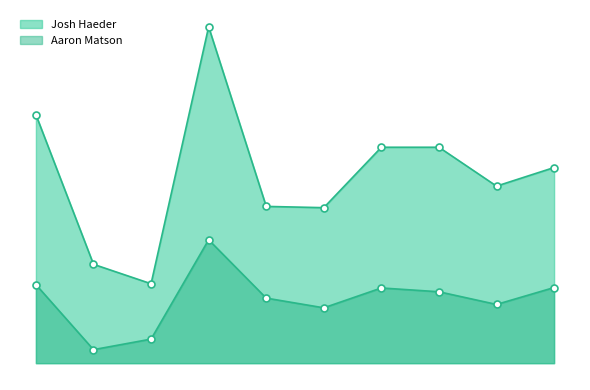

True or false: Josh Haeder and Aaron Matson intersect in this chart.

False